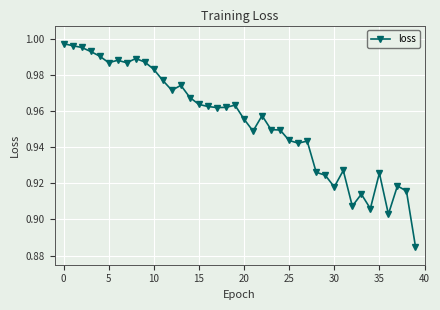

Does the chart display data point markers on the line(s)?

Yes